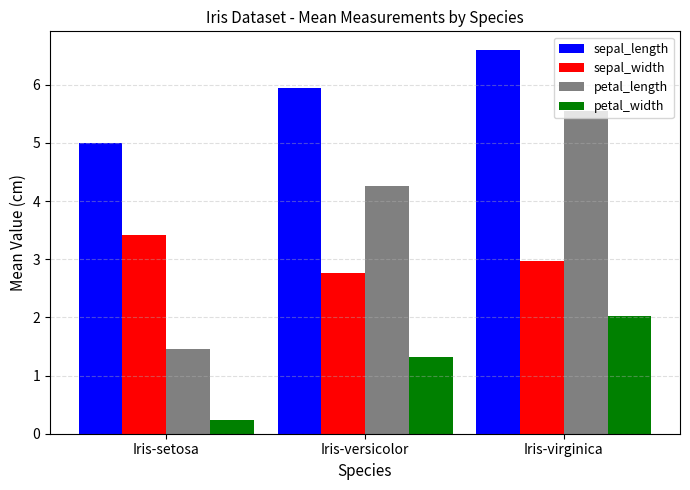

What is the label of the 1st bar from the left?

Iris-setosa